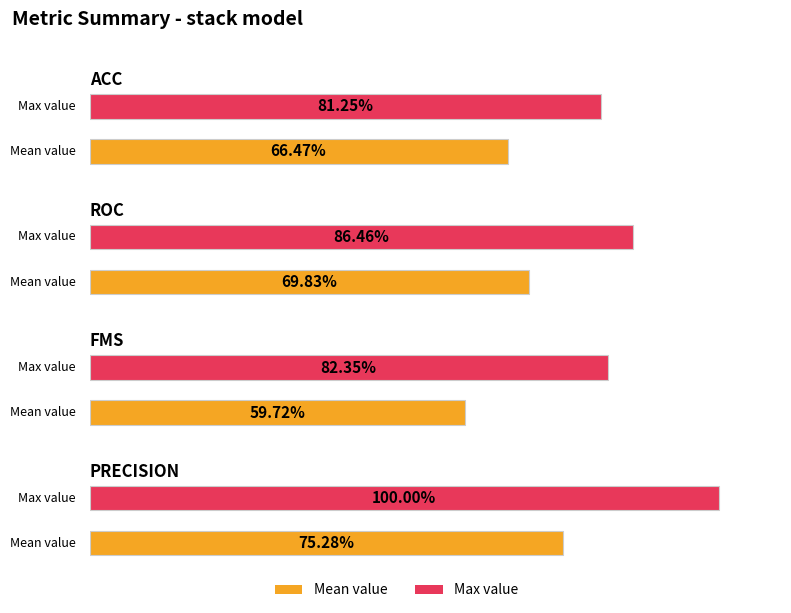

What is the label of the 4th bar from the right?

acc